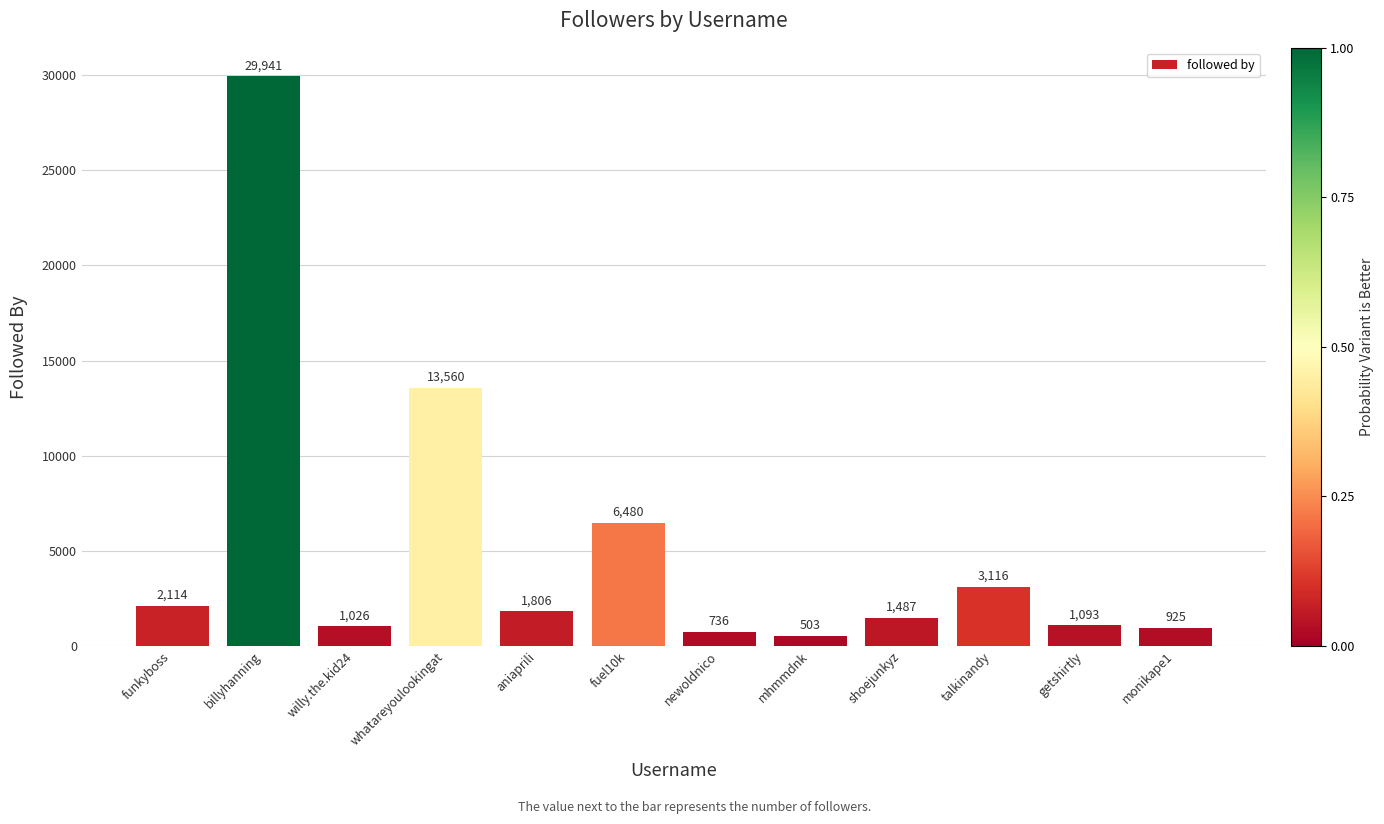

Count the number of data series in this chart.

1